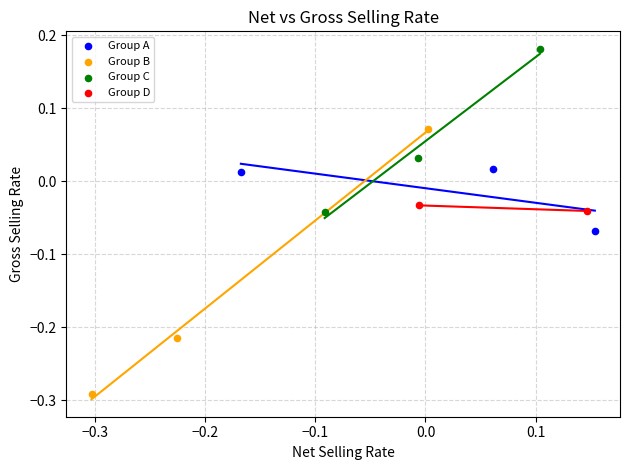

Which series reaches the maximum Y coordinate?

Group C